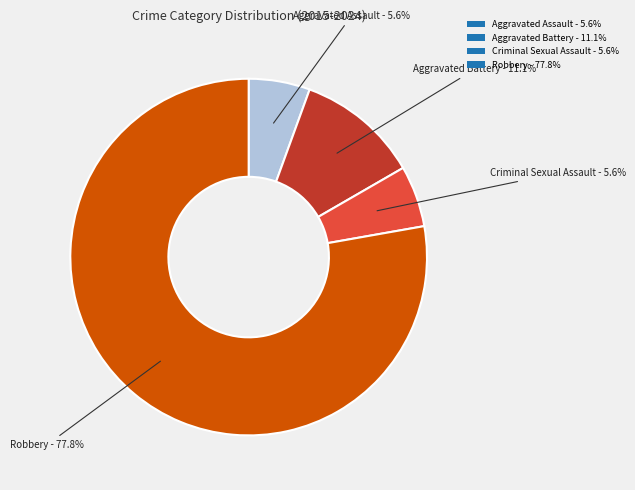

Count the number of slices in the pie.

4